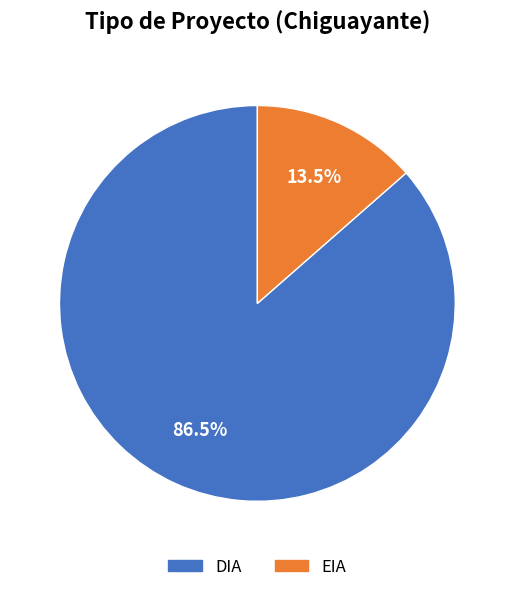

What portion of the pie excludes EIA?

86.5%